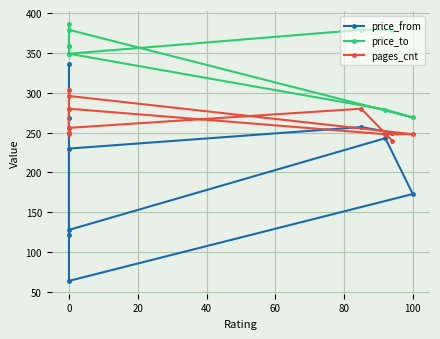

What is the value of the price_from point at the 4th from the left?

128